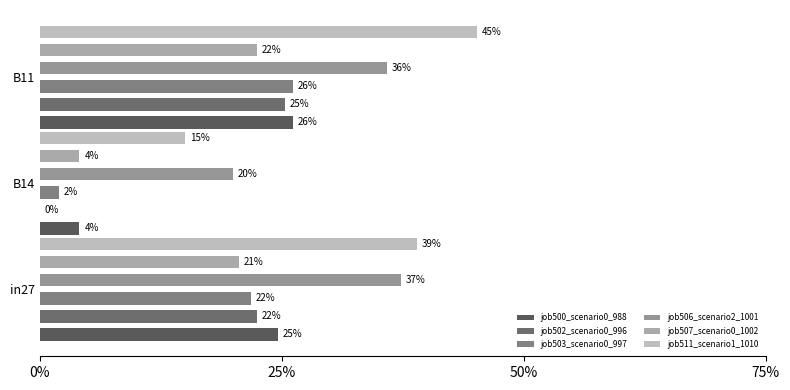

What is the total value across all series at in27?

1.7